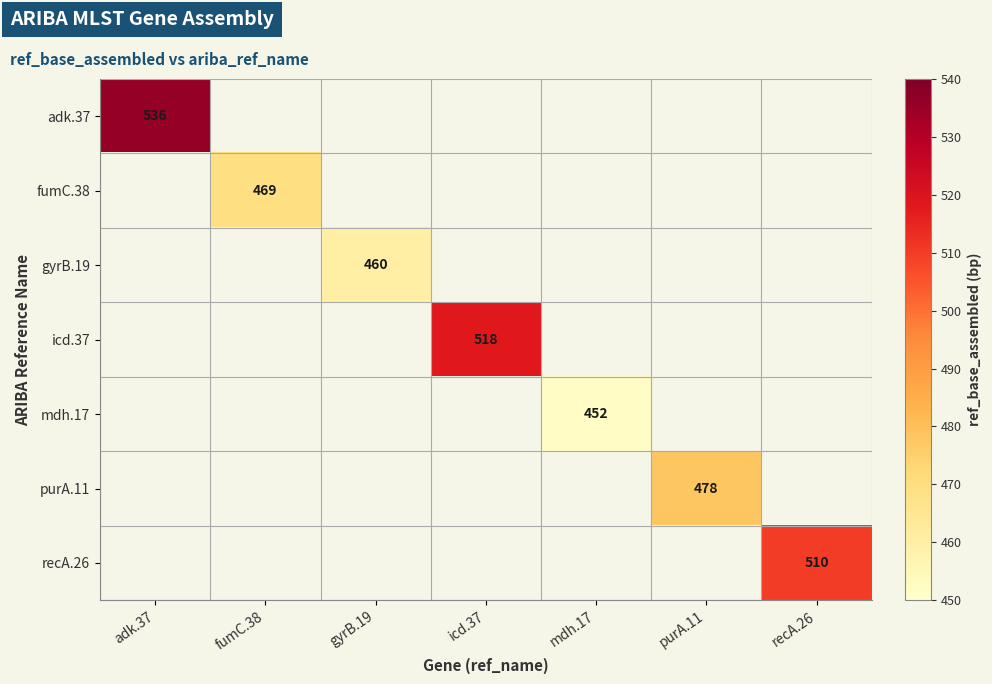

Count the number of data series in this chart.

7